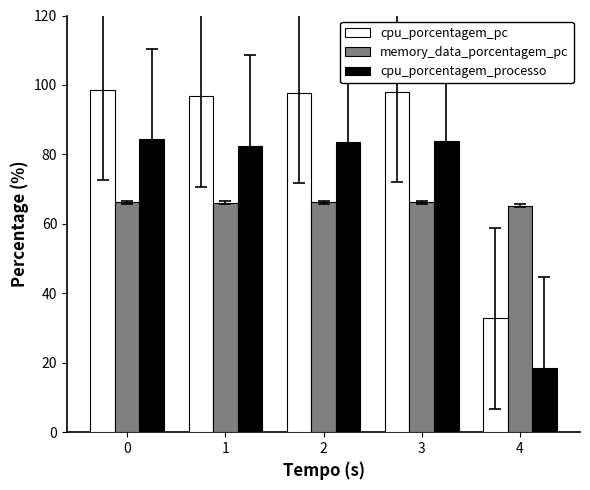

What is the greatest value displayed?

98.5